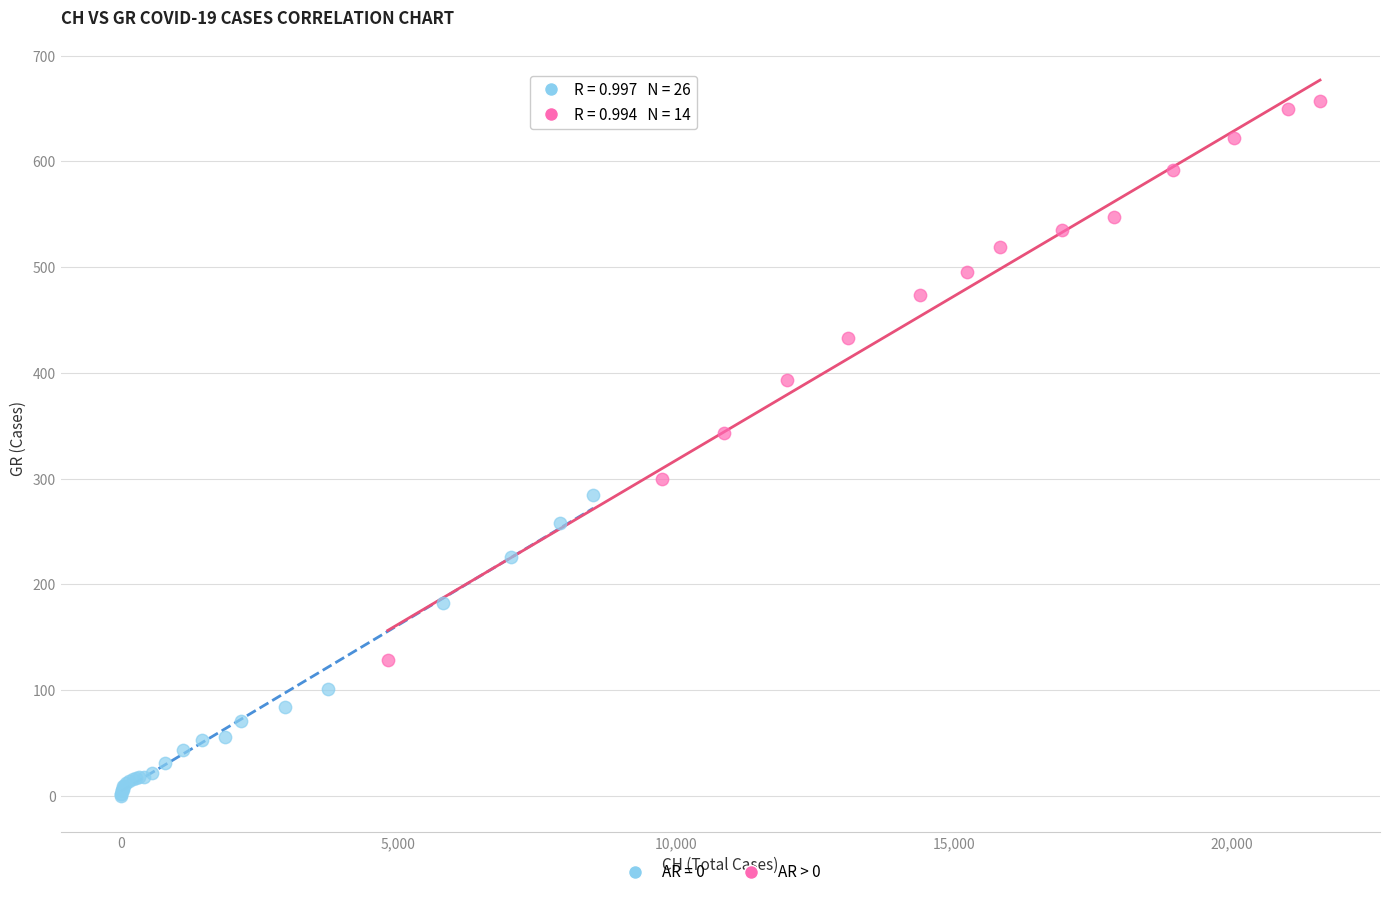

Which series reaches the maximum Y coordinate?

AR > 0